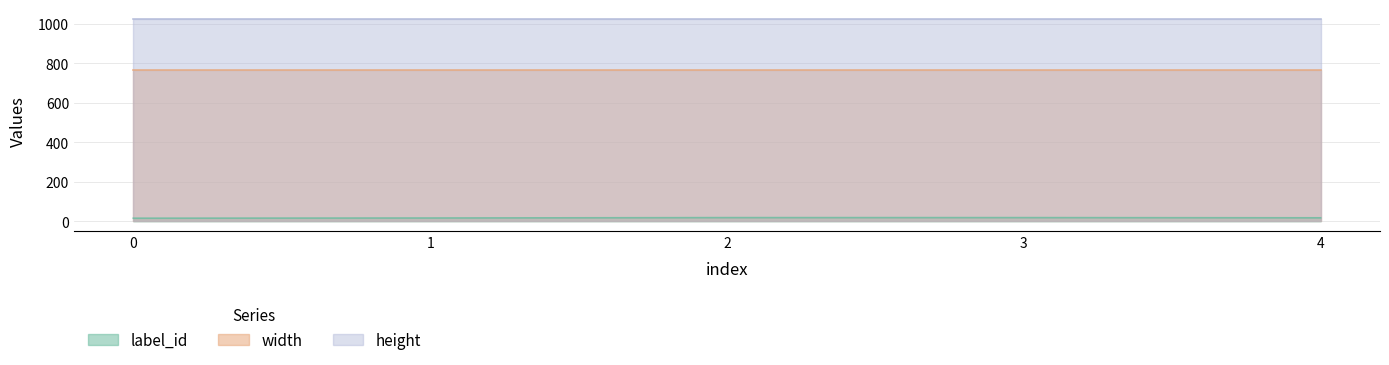

What is the value of the height point at the 5th from the left?

1024